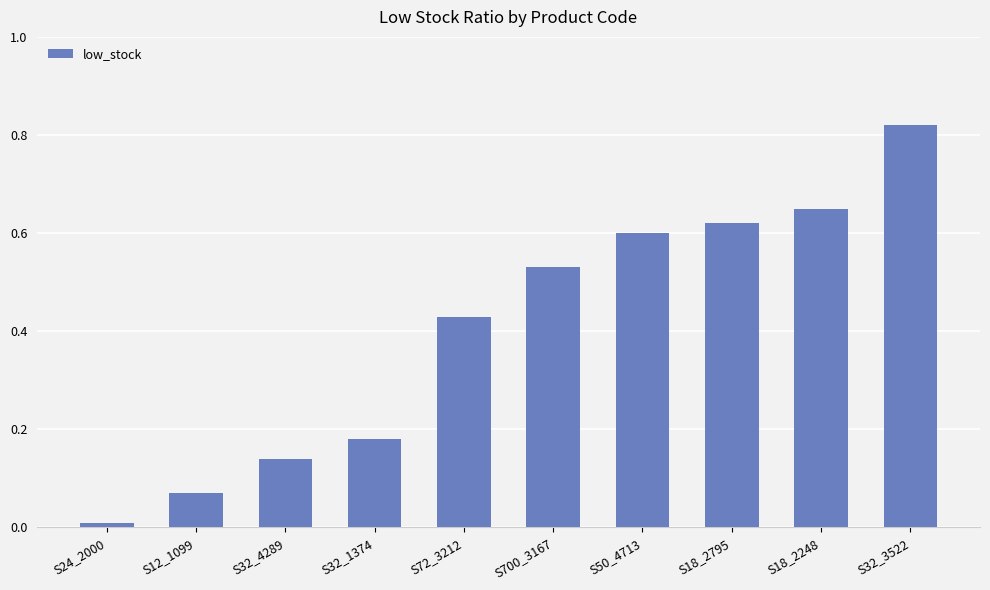

Which category has the lowest value across all series?

S24_2000